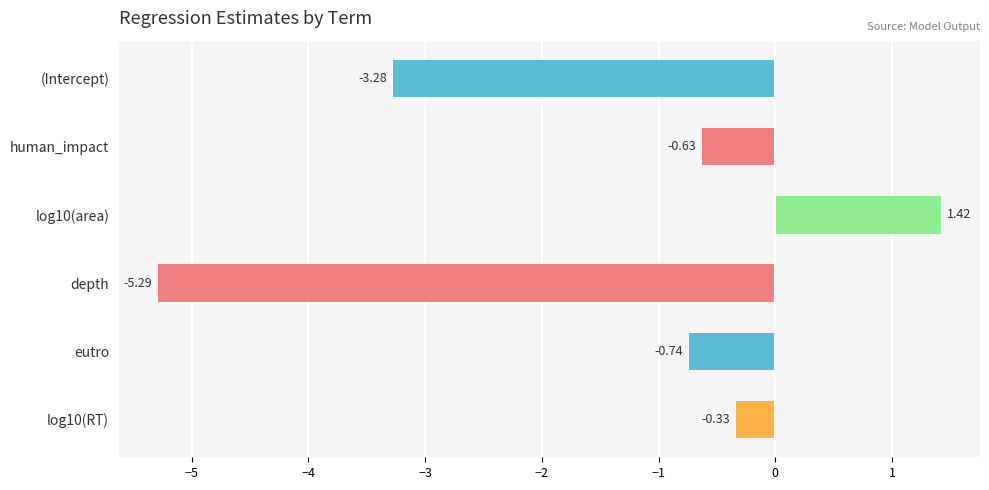

What is the difference between the maximum and minimum values?

6.7